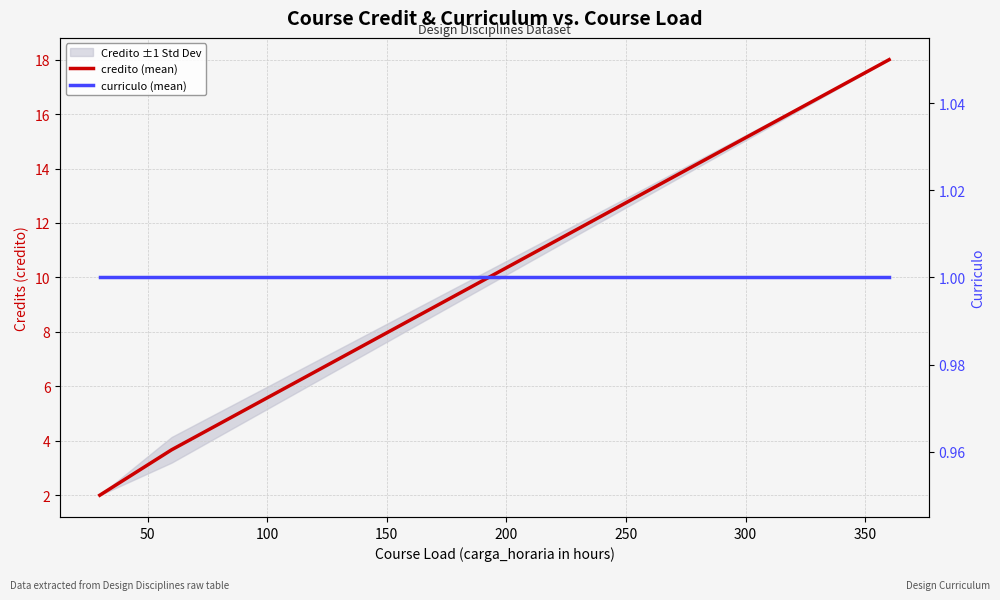

Between 50 and 100, which series saw the biggest shift?

credito (mean)